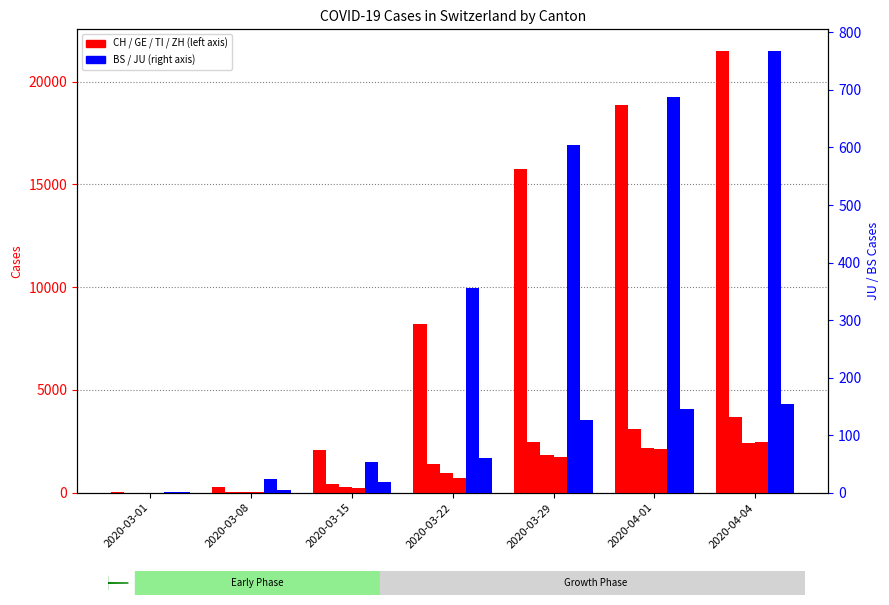

What is the spread (max minus min) of values at 2020-03-01?

28